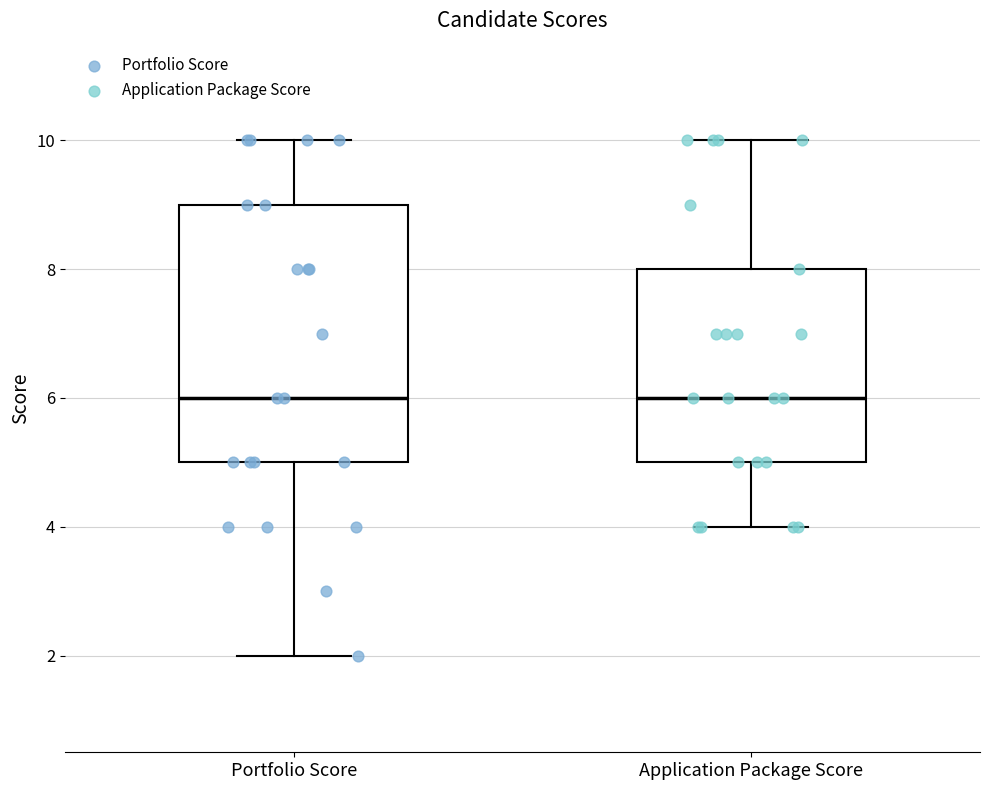

Which box is the tallest, from its lower edge to its upper edge?

Portfolio Score